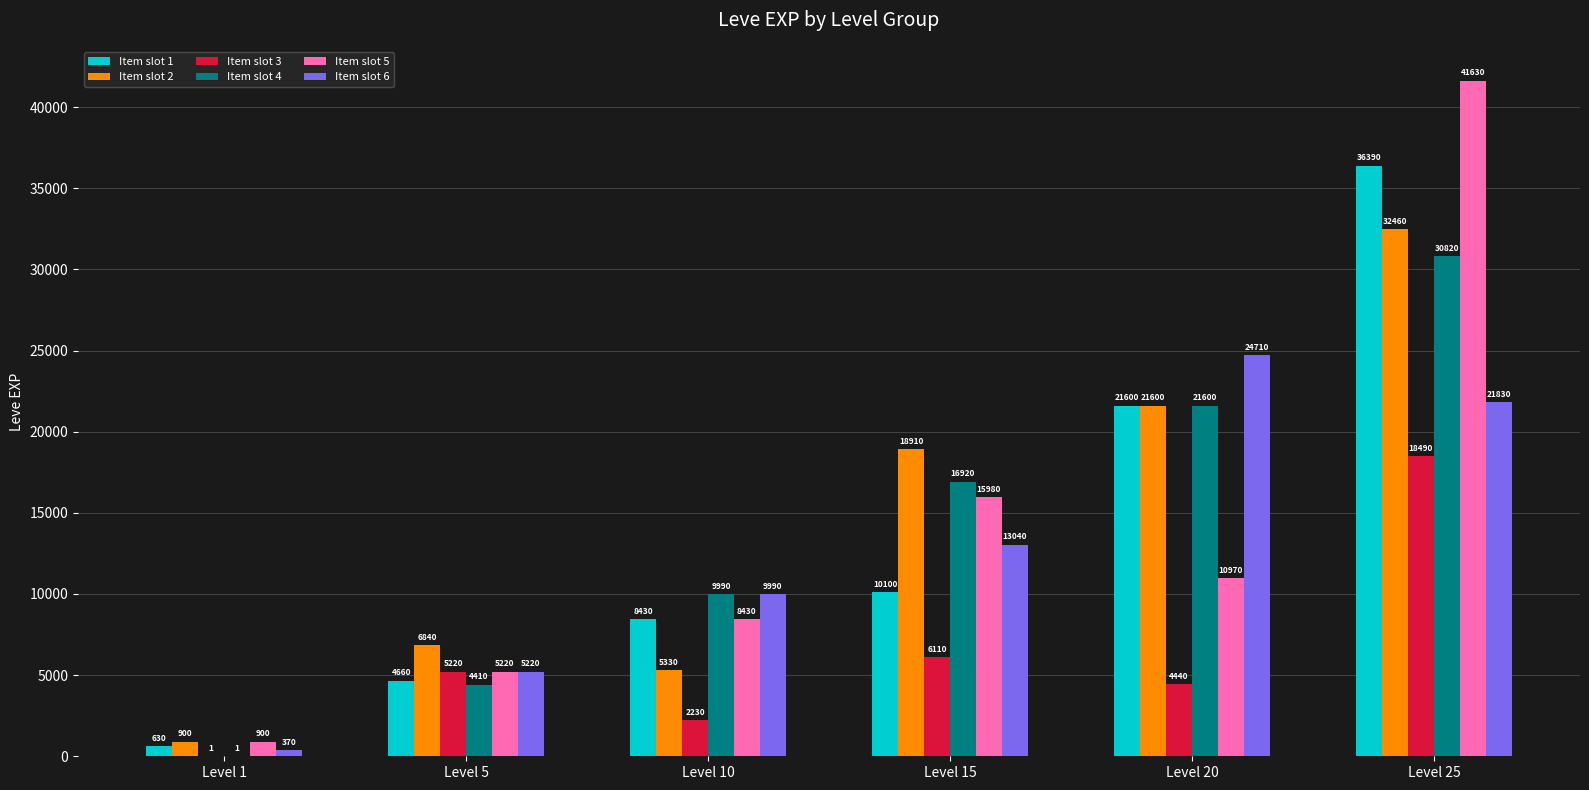

What is the highest value of the Item slot 4 series?

30820